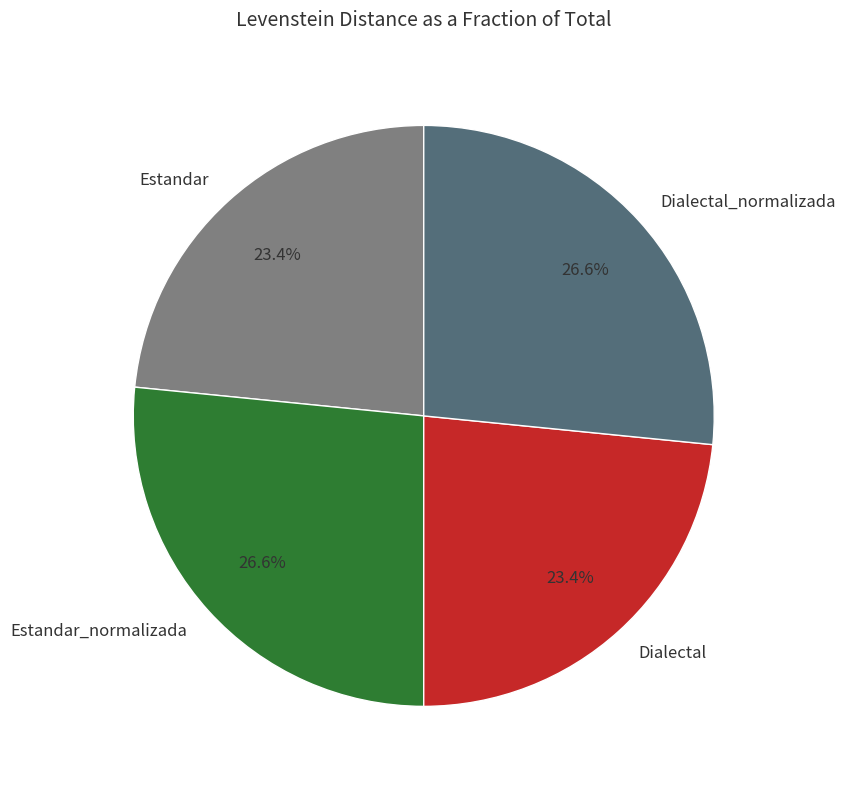

To the nearest percent, what is the difference between the Dialectal_normalizada and Dialectal slice percentages?

3%